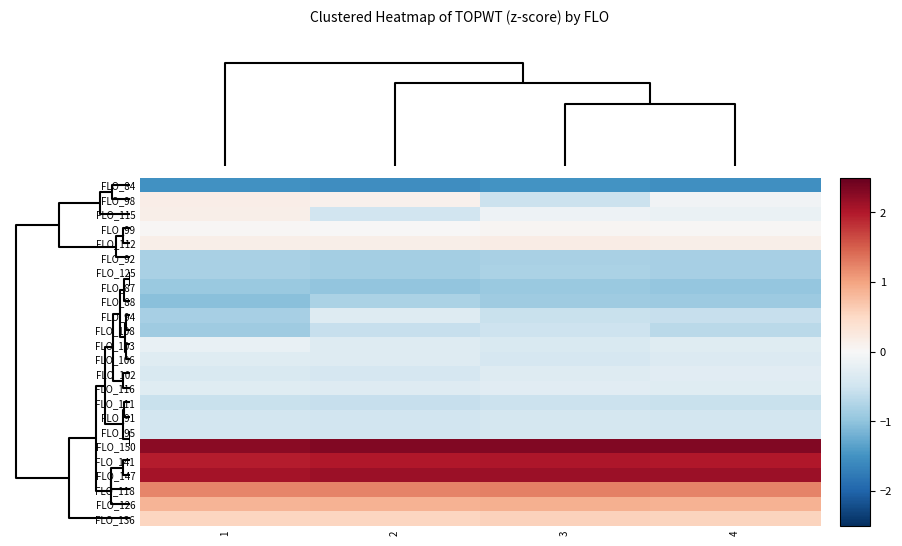

Reading left to right, extract all data points from this chart.

FLO_84: 1=-1.5	2=-1.6	3=-1.5	4=-1.5
FLO_98: 1=0.2	2=0.1	3=-0.5	4=-0.1
FLO_115: 1=0.1	2=-0.5	3=-0.1	4=-0.2
FLO_99: 1=0.0	2=0.0	3=0.1	4=0.0
FLO_112: 1=0.2	2=0.1	3=0.2	4=0.2
FLO_92: 1=-0.8	2=-0.9	3=-0.8	4=-0.8
FLO_125: 1=-0.8	2=-0.9	3=-0.8	4=-0.8
FLO_87: 1=-0.9	2=-1.0	3=-0.9	4=-1.0
FLO_88: 1=-1.0	2=-0.8	3=-0.9	4=-0.9
FLO_94: 1=-0.8	2=-0.3	3=-0.6	4=-0.6
FLO_108: 1=-0.9	2=-0.6	3=-0.5	4=-0.7
FLO_103: 1=-0.2	2=-0.3	3=-0.4	4=-0.3
FLO_106: 1=-0.3	2=-0.3	3=-0.4	4=-0.4
FLO_102: 1=-0.4	2=-0.4	3=-0.3	4=-0.3
FLO_116: 1=-0.3	2=-0.3	3=-0.3	4=-0.3
FLO_111: 1=-0.5	2=-0.6	3=-0.5	4=-0.6
FLO_91: 1=-0.5	2=-0.5	3=-0.4	4=-0.5
FLO_95: 1=-0.5	2=-0.5	3=-0.4	4=-0.5
FLO_150: 1=2.3	2=2.3	3=2.3	4=2.3
FLO_141: 1=2.0	2=2.0	3=2.0	4=2.0
FLO_147: 1=2.1	2=2.1	3=2.1	4=2.1
FLO_118: 1=1.2	2=1.2	3=1.3	4=1.2
FLO_126: 1=0.9	2=0.9	3=0.9	4=0.9
FLO_136: 1=0.5	2=0.5	3=0.6	4=0.6